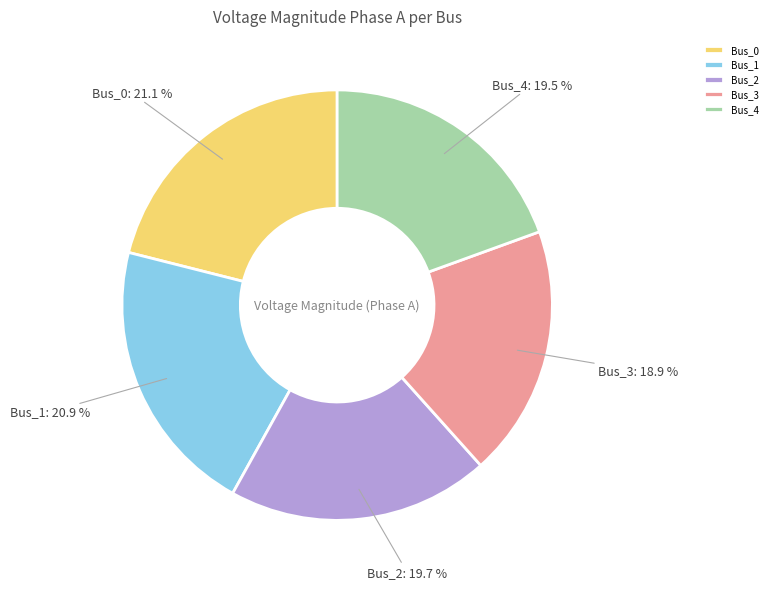

What percentage is NOT represented by Bus_4?

80.5%